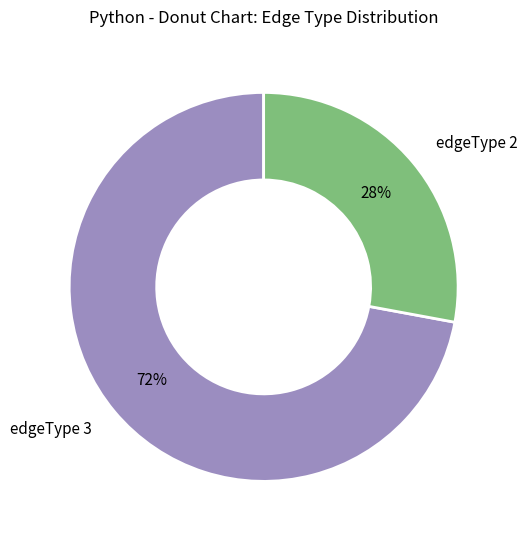

How many slices are in this pie chart?

2